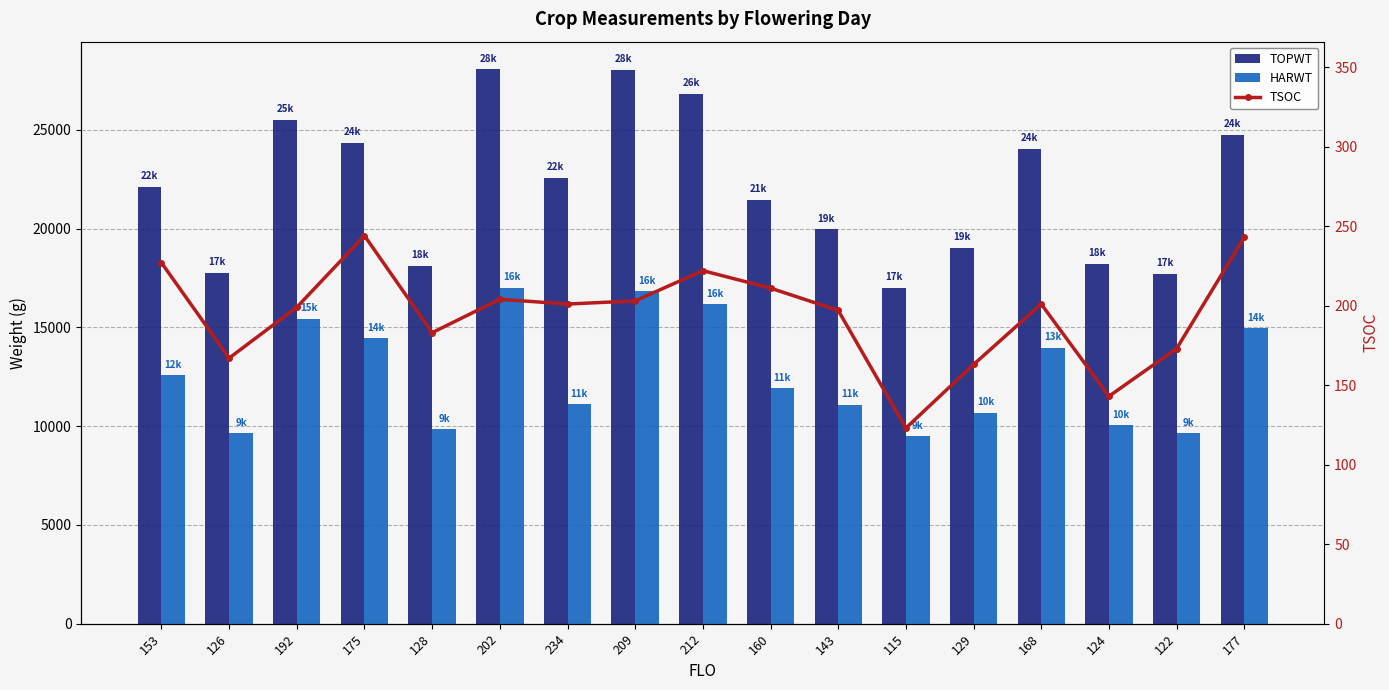

The value of HARWT at 168 is 13961. True or false?

True